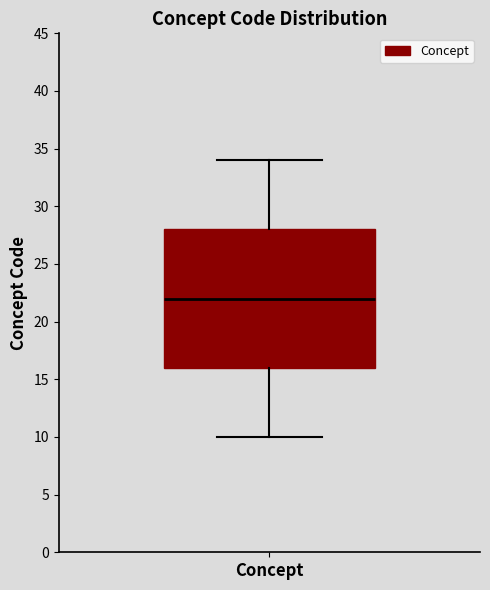

Where does the upper whisker of the box for Concept end on the y-axis? The values are not printed on the chart, so give them approximately, as read against the axis.

34